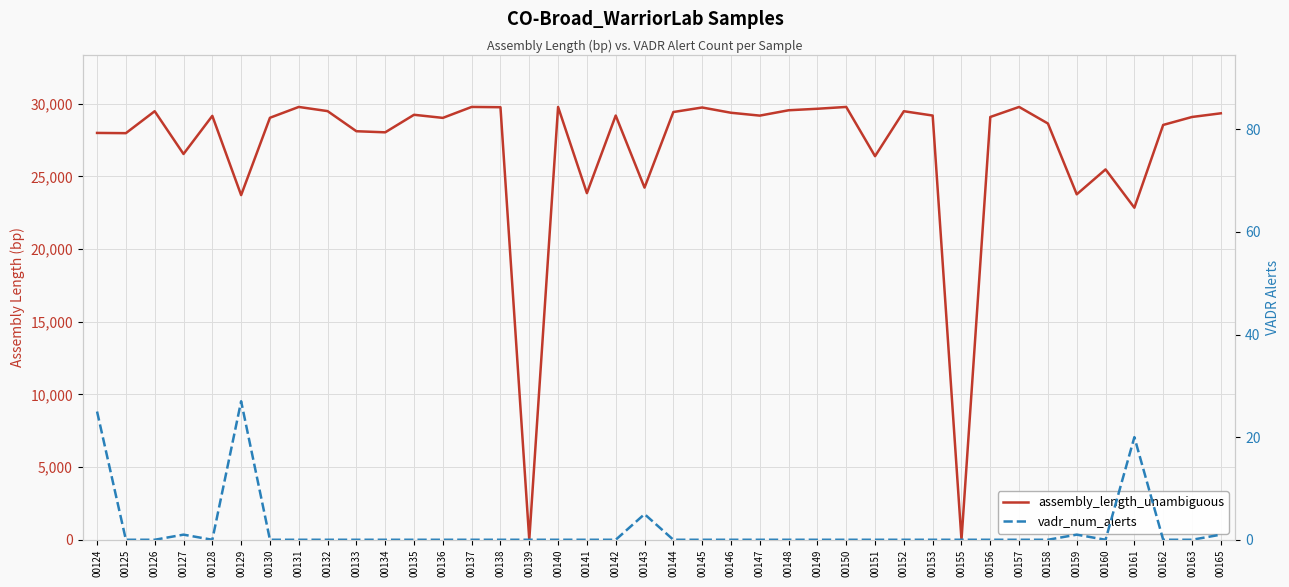

True or false: vadr_num_alerts has a value of 9 at 00131.

False